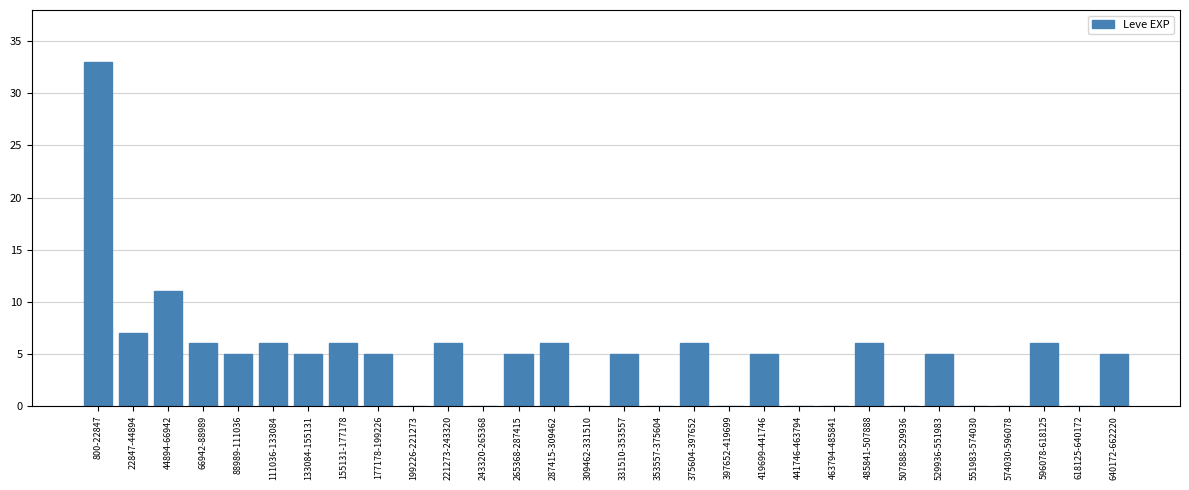

Reading right to left, what are all the values shown in this chart?

640172-662220=5	618125-640172=0	596078-618125=6	574030-596078=0	551983-574030=0	529936-551983=5	507888-529936=0	485841-507888=6	463794-485841=0	441746-463794=0	419699-441746=5	397652-419699=0	375604-397652=6	353557-375604=0	331510-353557=5	309462-331510=0	287415-309462=6	265368-287415=5	243320-265368=0	221273-243320=6	199226-221273=0	177178-199226=5	155131-177178=6	133084-155131=5	111036-133084=6	88989-111036=5	66942-88989=6	44894-66942=11	22847-44894=7	800-22847=33